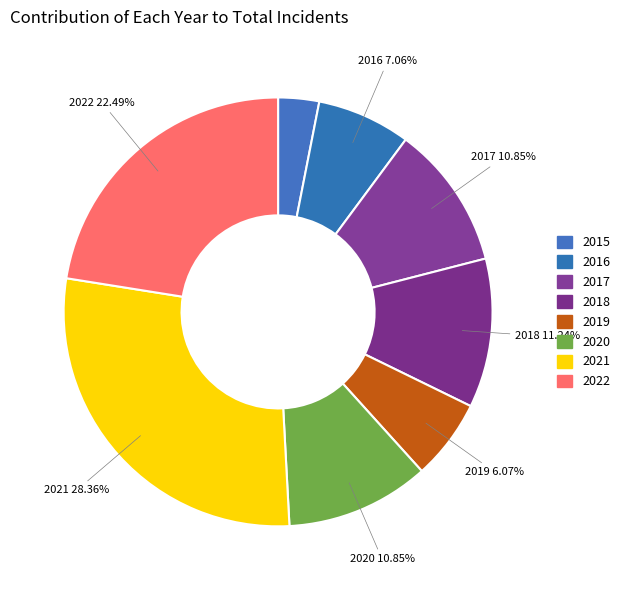

Approximately how many times larger is the value at 2015 compared to 2020?

0.3